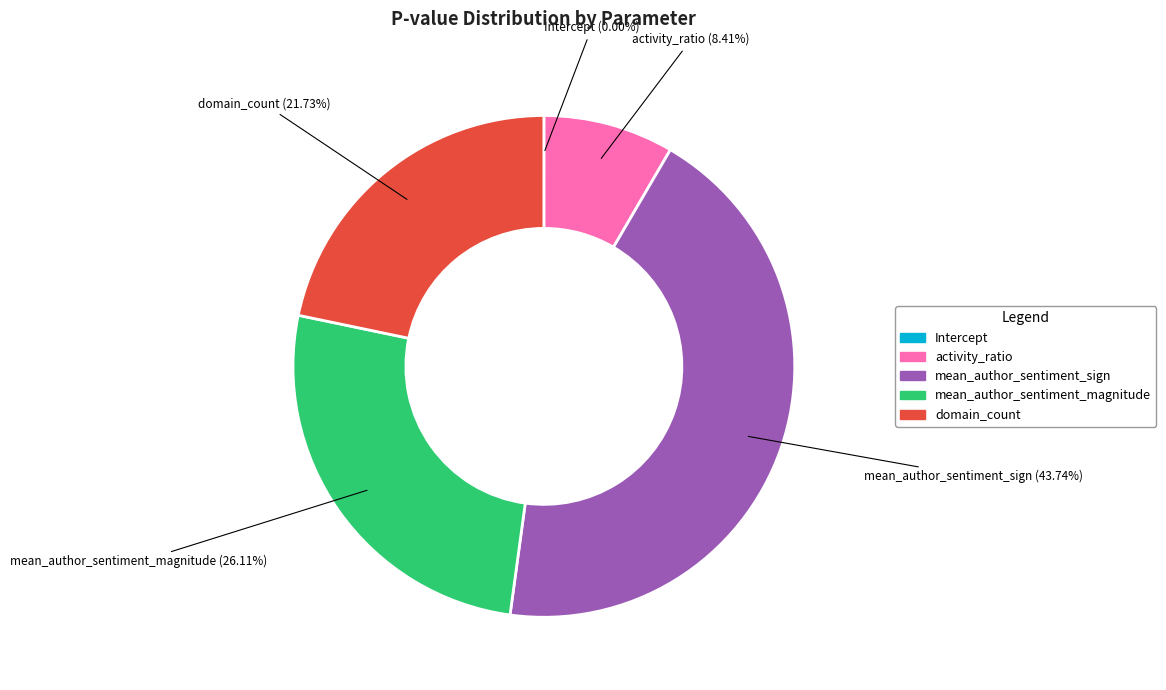

To the nearest percent, what is the combined percentage of activity_ratio and mean_author_sentiment_sign?

52%